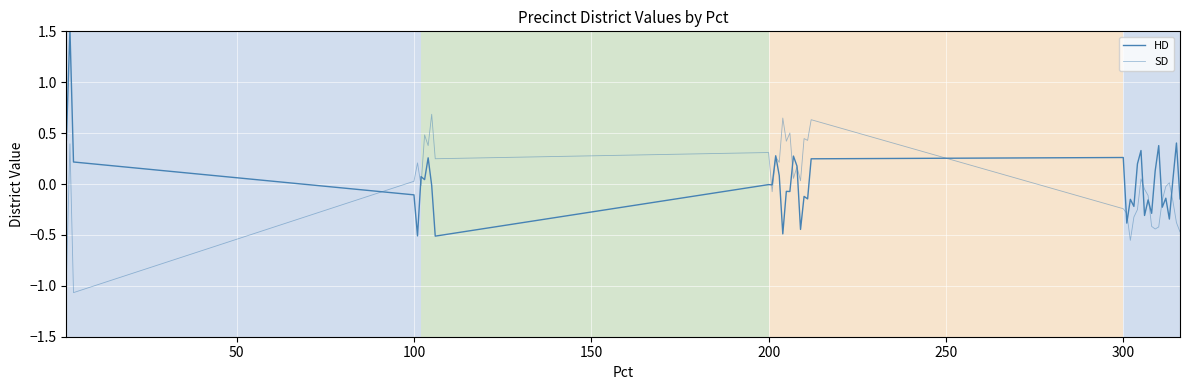

How many lines are shown in the chart?

2